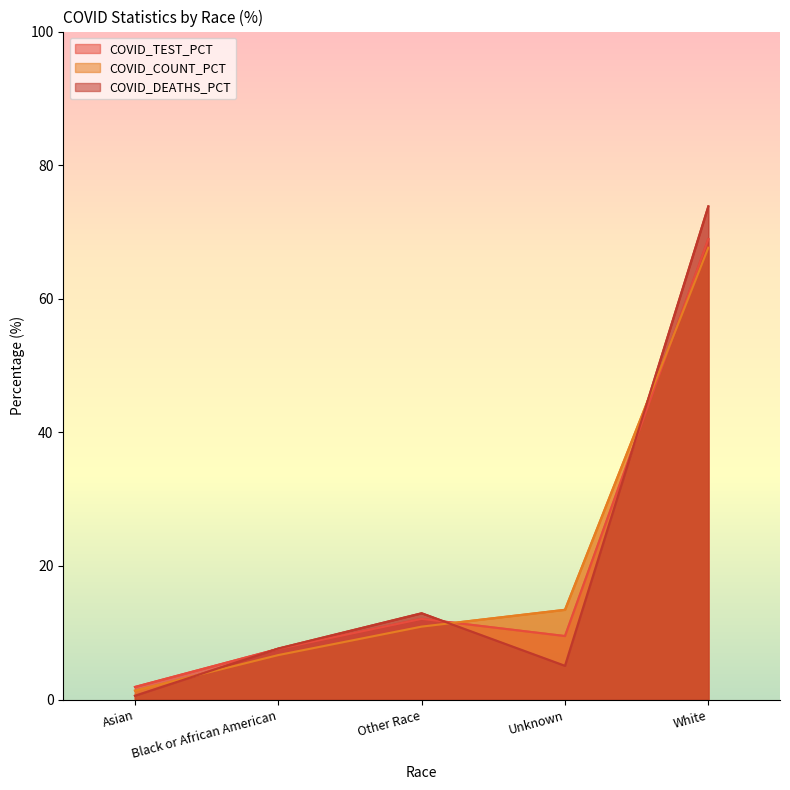

What is the value of the COVID_DEATHS_PCT point at the 3rd from the left?

12.9